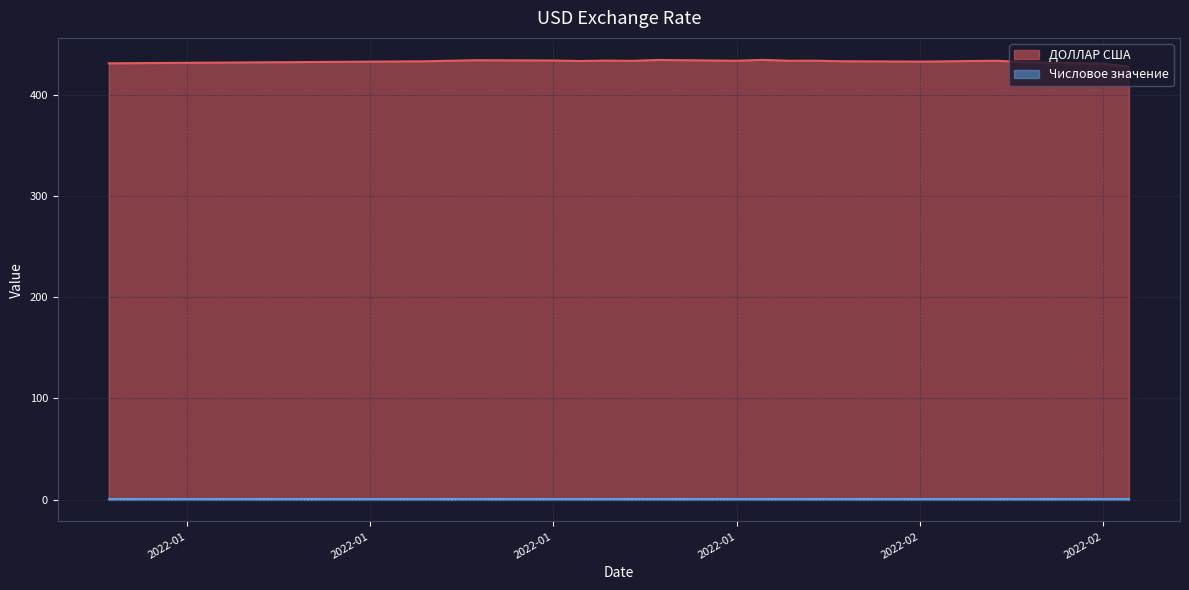

True or false: the data shows 433.8 at 2022-01-29.

True